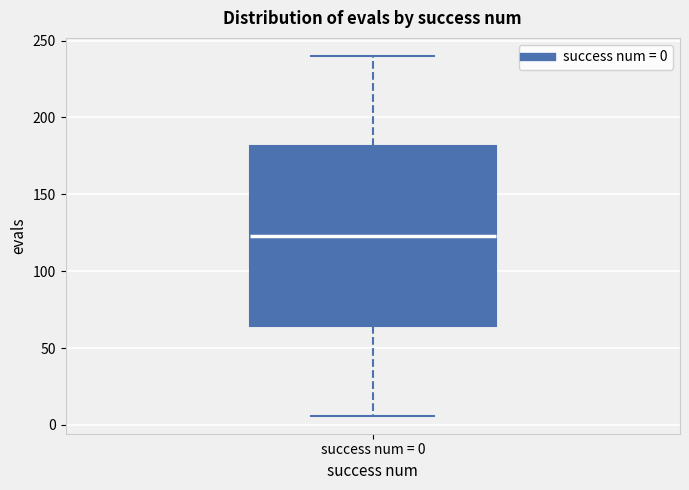

Transcribe this box plot: give where the median line is, the range the box spans, and where the two whiskers end, as read against the y-axis. The values are not printed on the chart, so give them approximately, as read against the axis.

median 125, box 65 to 180, whiskers 5 to 240